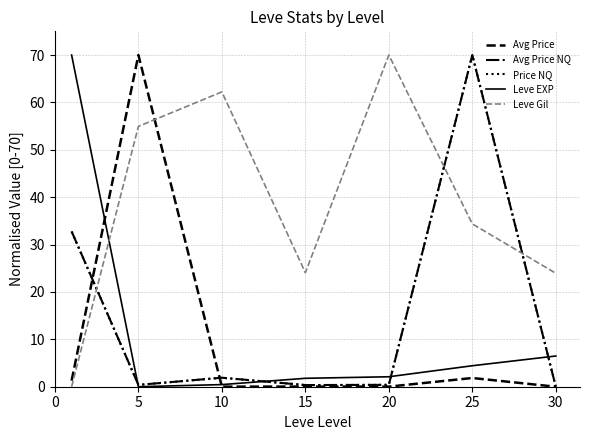

What is the maximum value shown in the chart?

70.0